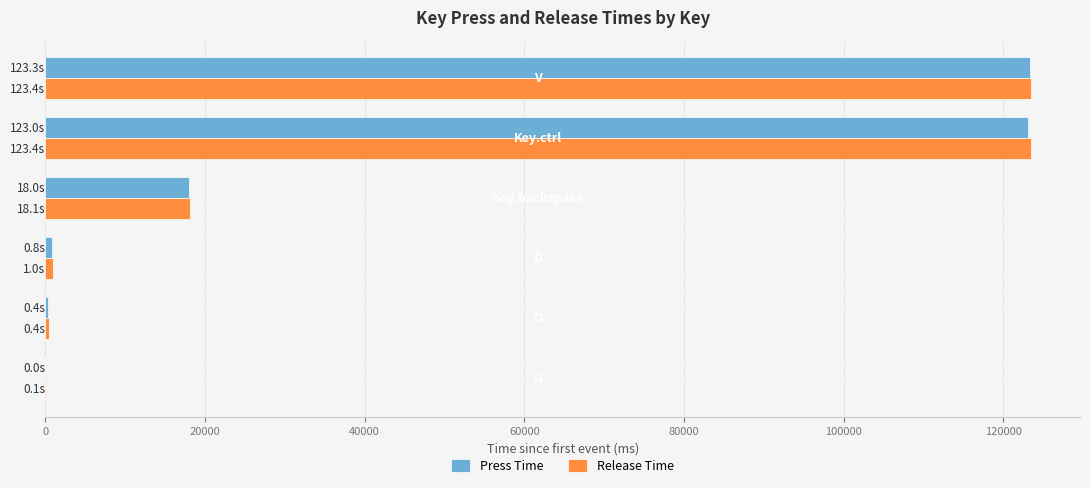

Between D and Key.ctrl, which series saw the biggest shift?

Release Time